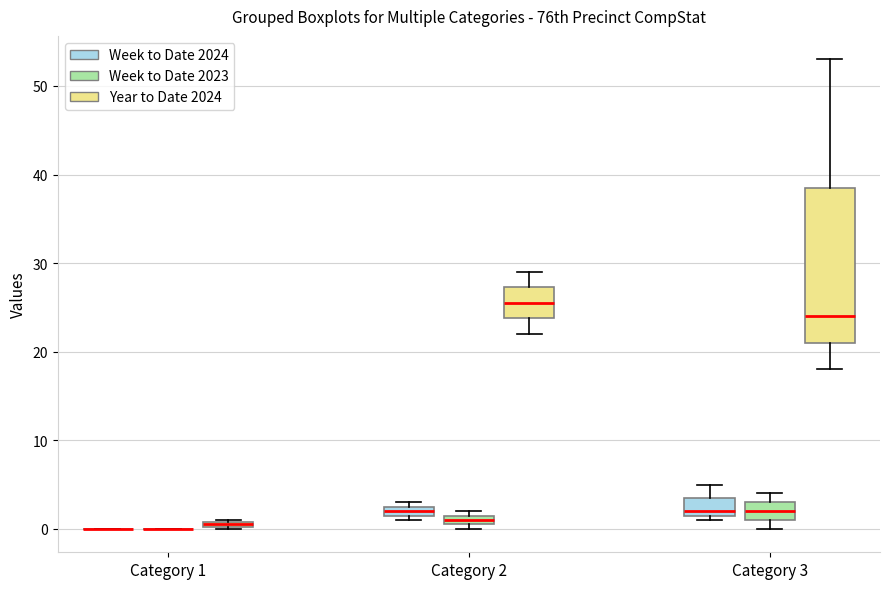

Comparing the boxes themselves (not the whiskers), which one is the tallest?

Category 3 (Year to Date 2024)